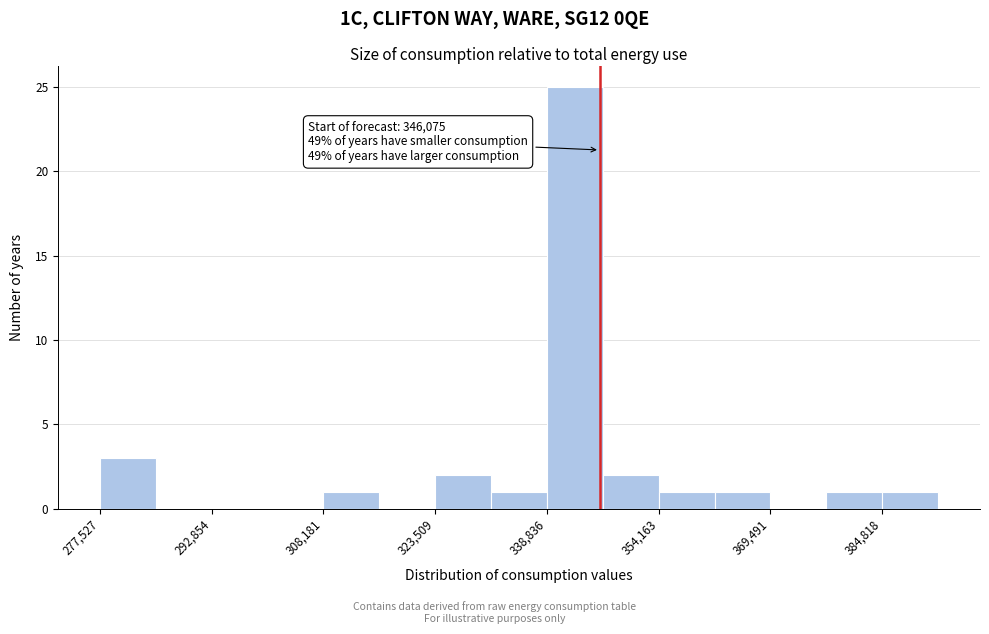

Read against the x-axis, roughly where is the centre of the tallest bar?

342000